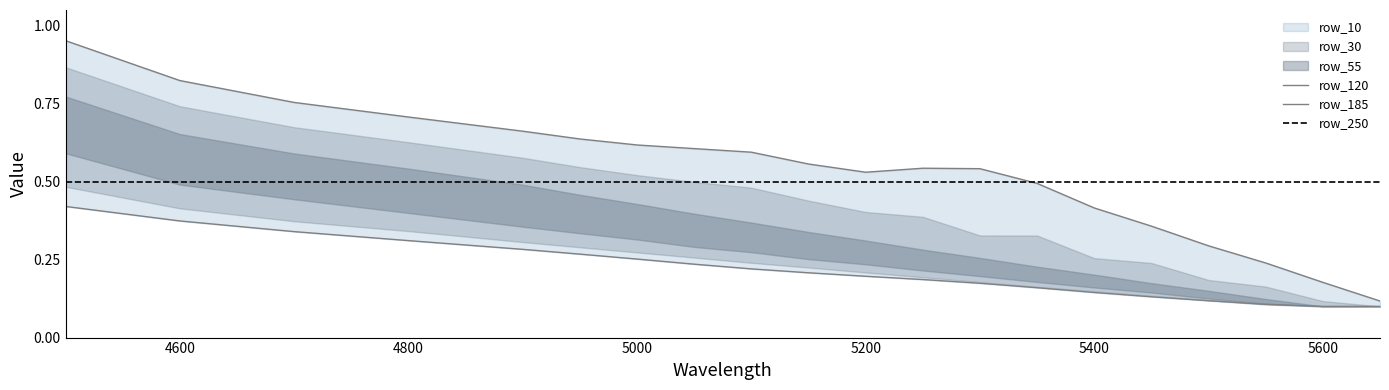

What is the minimum value for row_30?

0.1